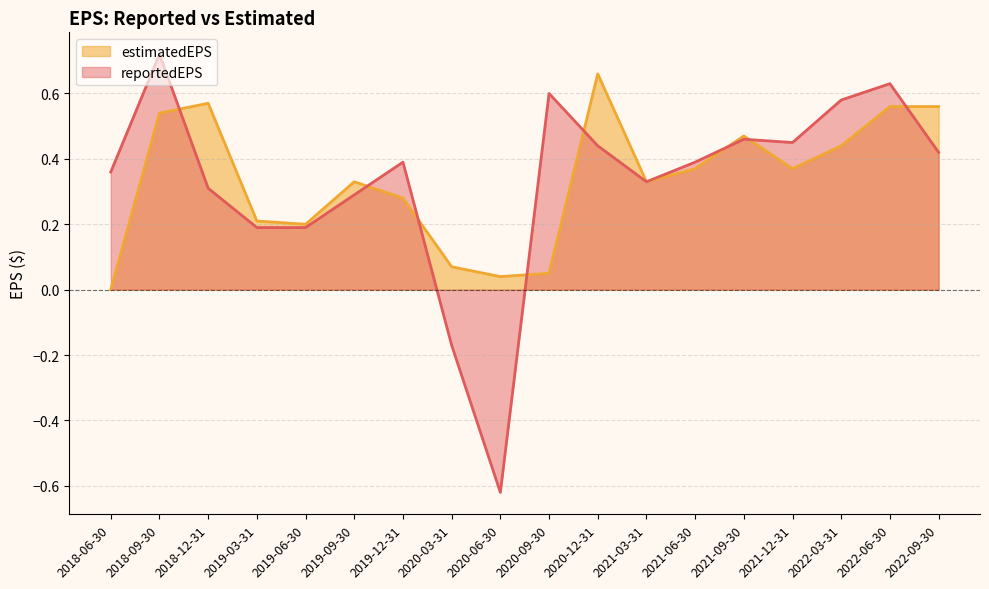

Where is estimatedEPS nearest to the value 0?

2018-06-30